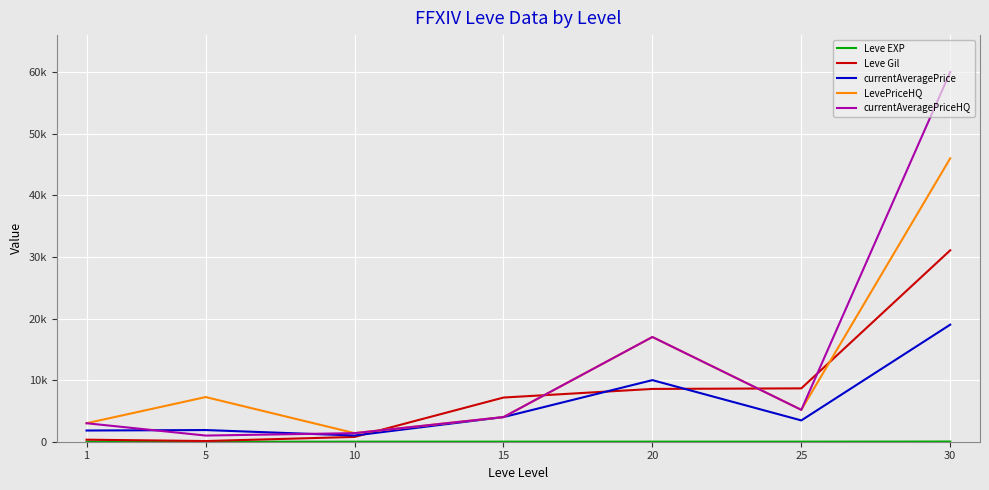

Rank the categories by Leve EXP value from lowest to highest.

1, 5, 10, 20, 25, 15, 30